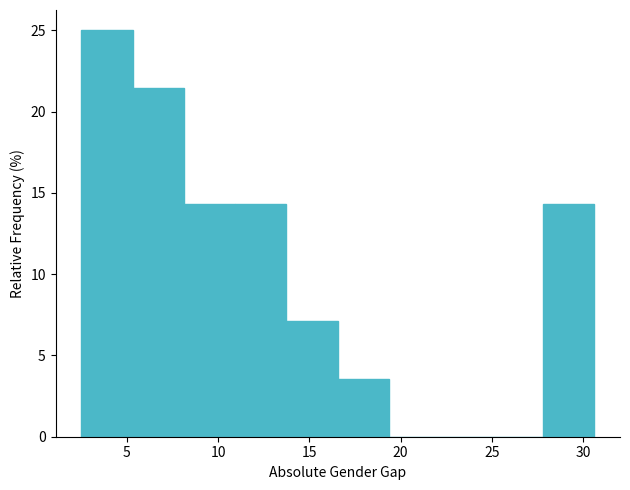

Reading left to right, transcribe this chart: for each bar, give the range it covers on the x-axis and its height. Neither the bar edges nor the heights are printed on the chart, so give them approximately, as read against the axes.

2.5 to 5.5: 25.0
5.5 to 8.0: 21.5
8.0 to 11.0: 14.5
11.0 to 13.5: 14.5
13.5 to 16.5: 7.0
16.5 to 19.5: 3.5
19.5 to 22.0: 0
22.0 to 25.0: 0
25.0 to 28.0: 0
28.0 to 30.5: 14.5